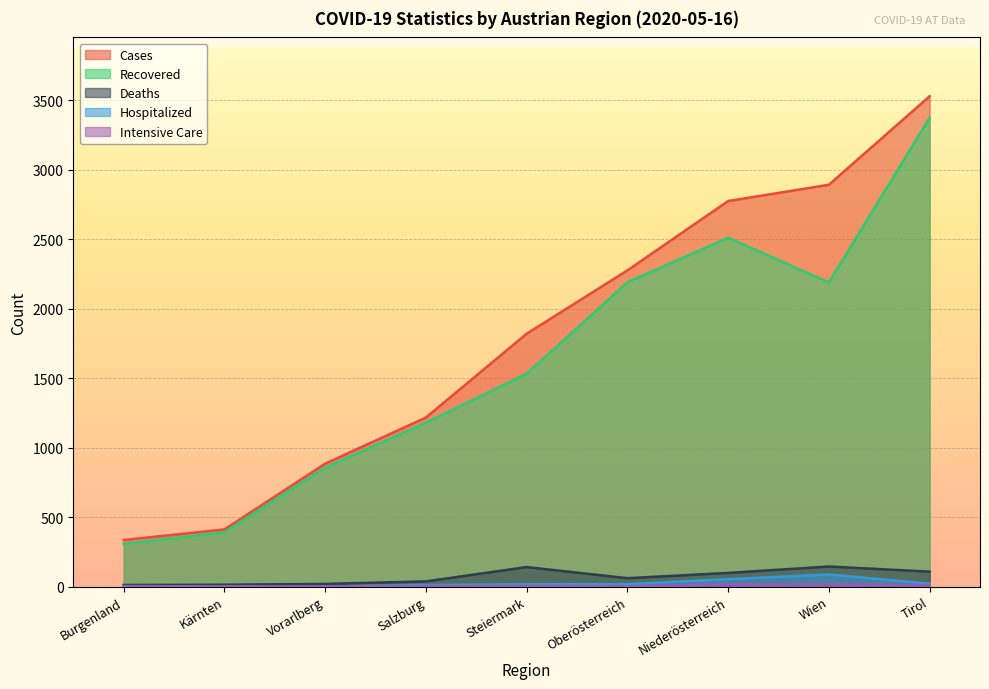

What is the approximate value of hospitalized at Salzburg, to the nearest 10?

10